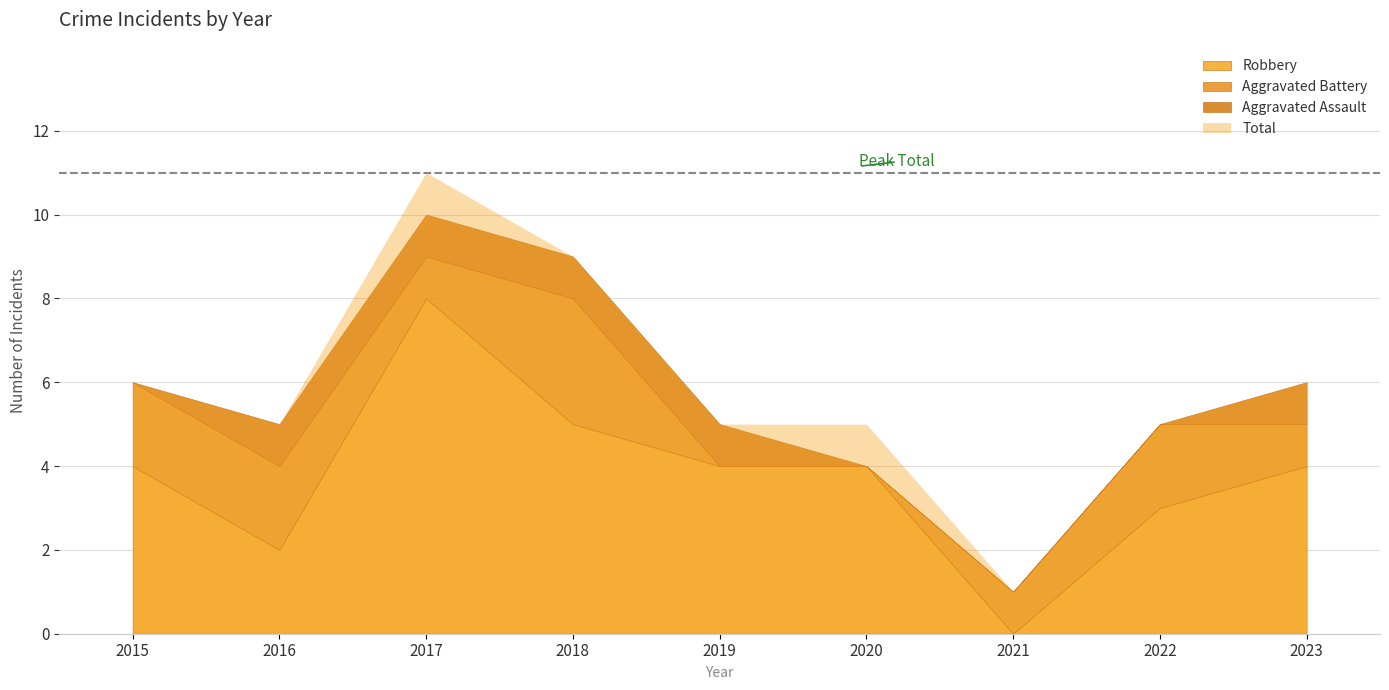

Does the chart have visible grid lines?

Yes